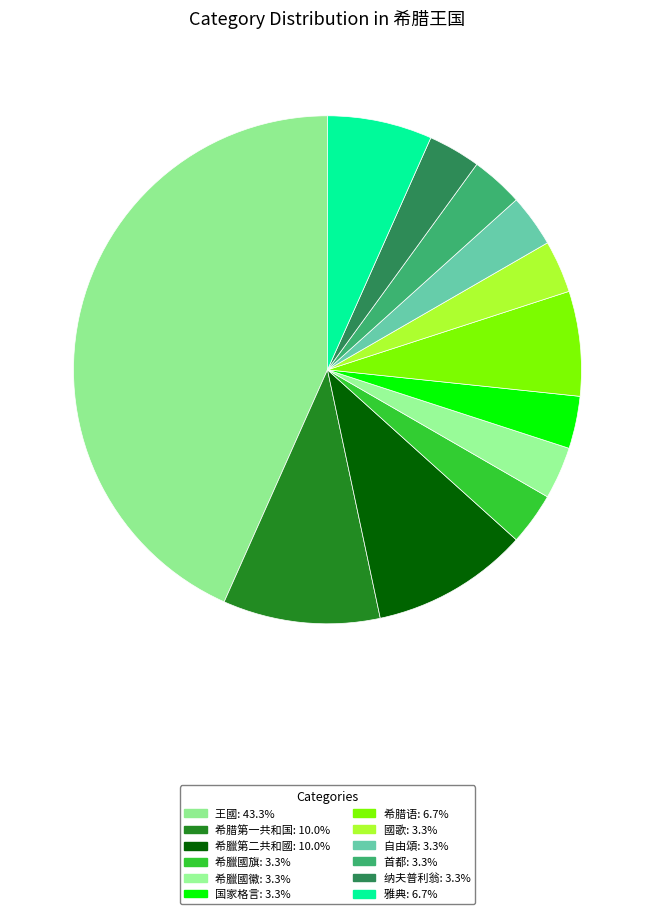

How much of the chart is everything except 希腊语?

93.3%